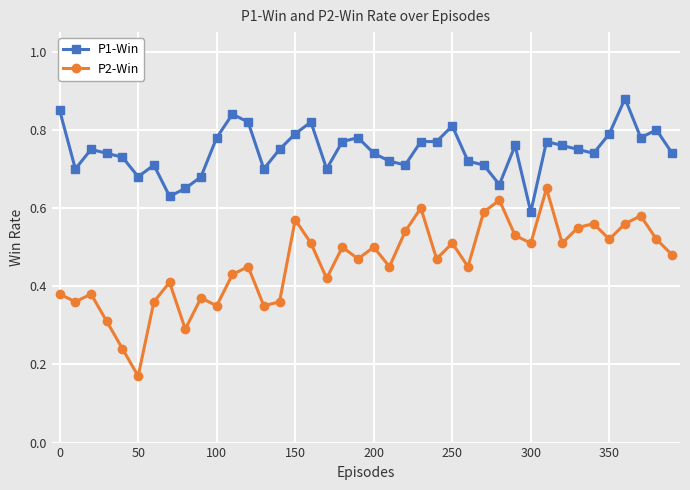

True or false: P1-Win has more than 0 interior local peaks.

True